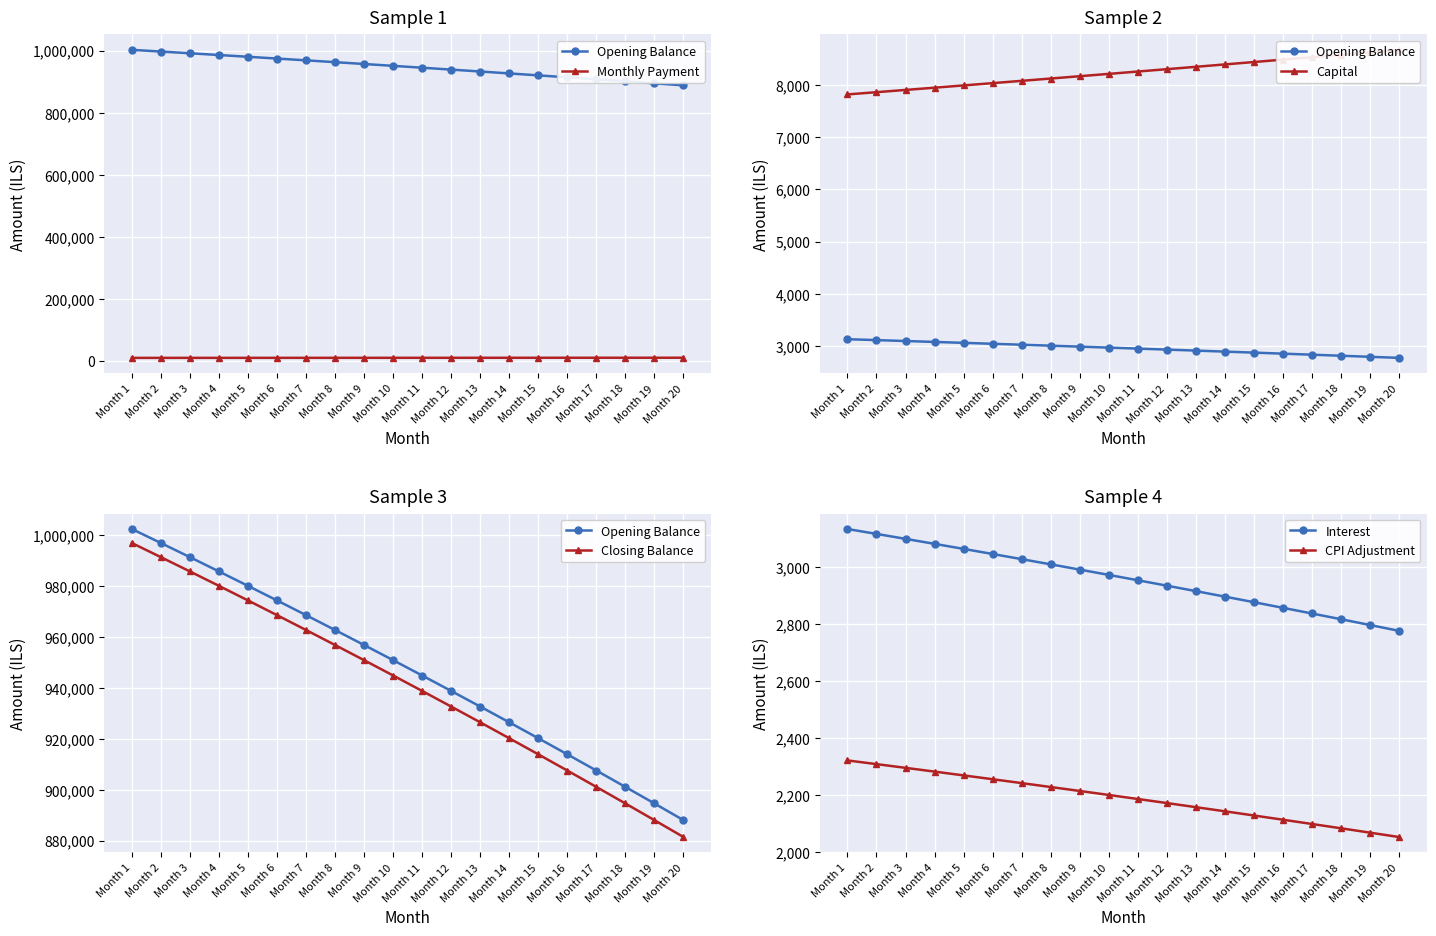

True or false: Monthly Payment and Closing Balance cross at least once.

False